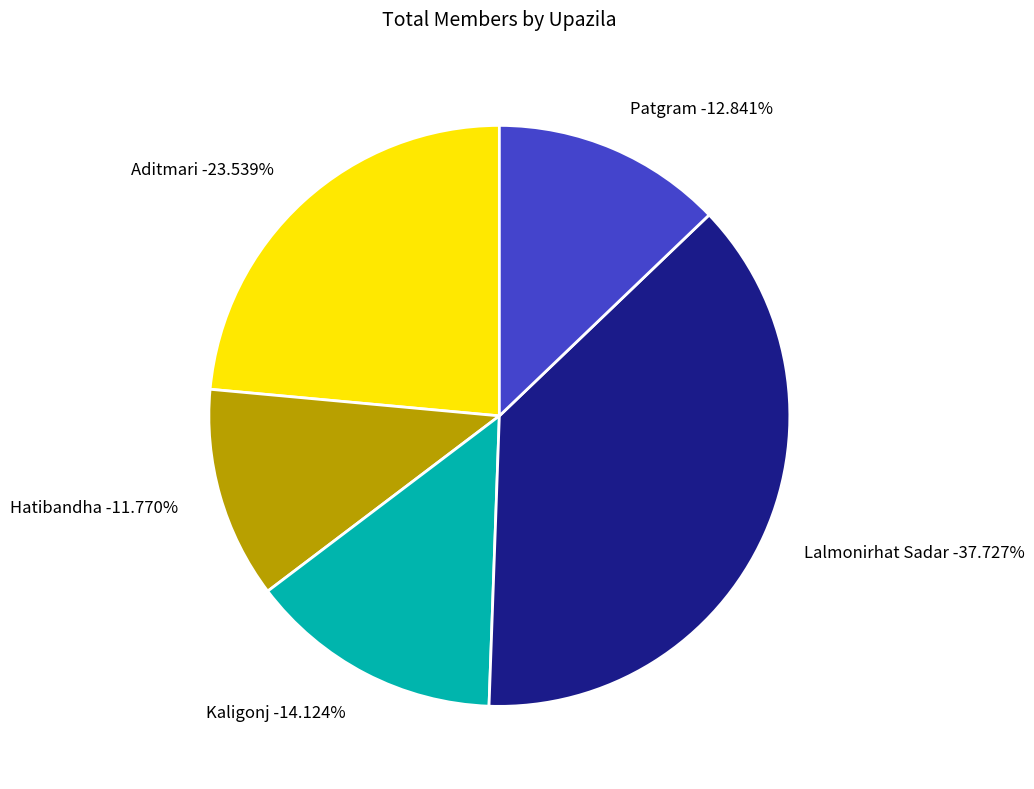

Does any single category account for the majority?

No